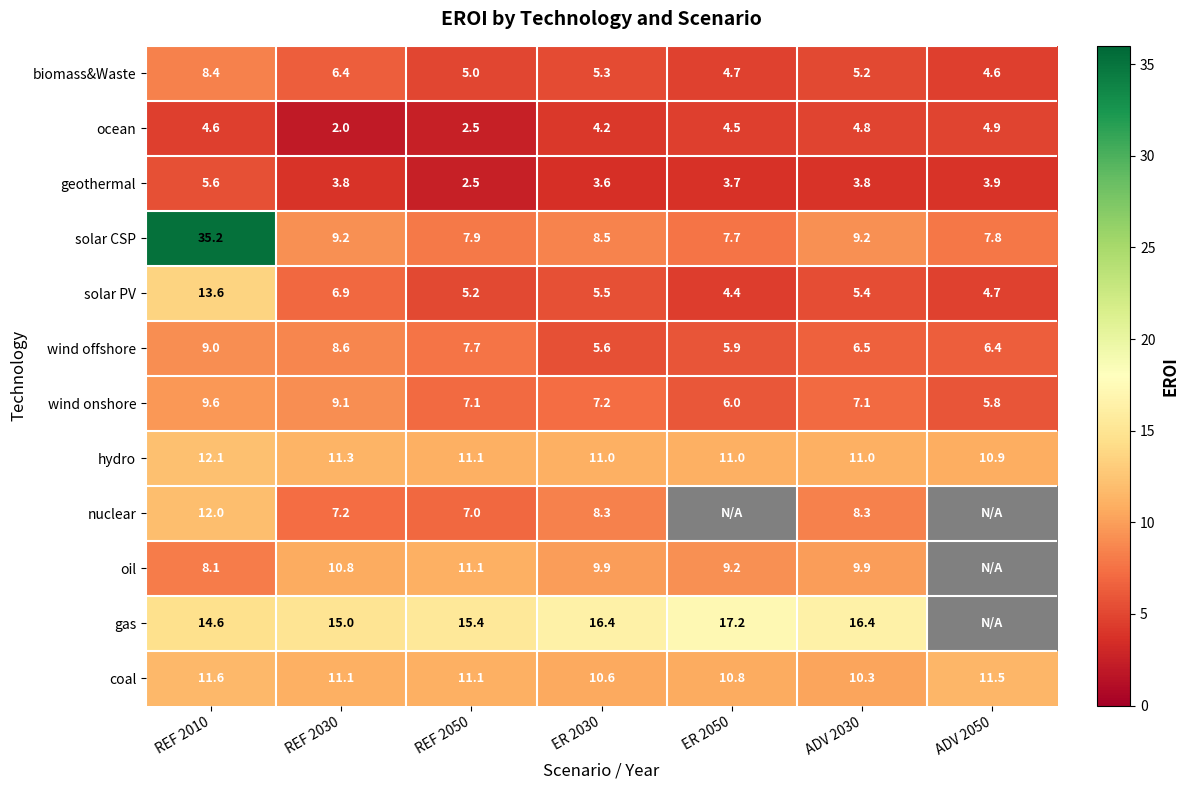

What is the total value across all series at REF 2010?

144.4